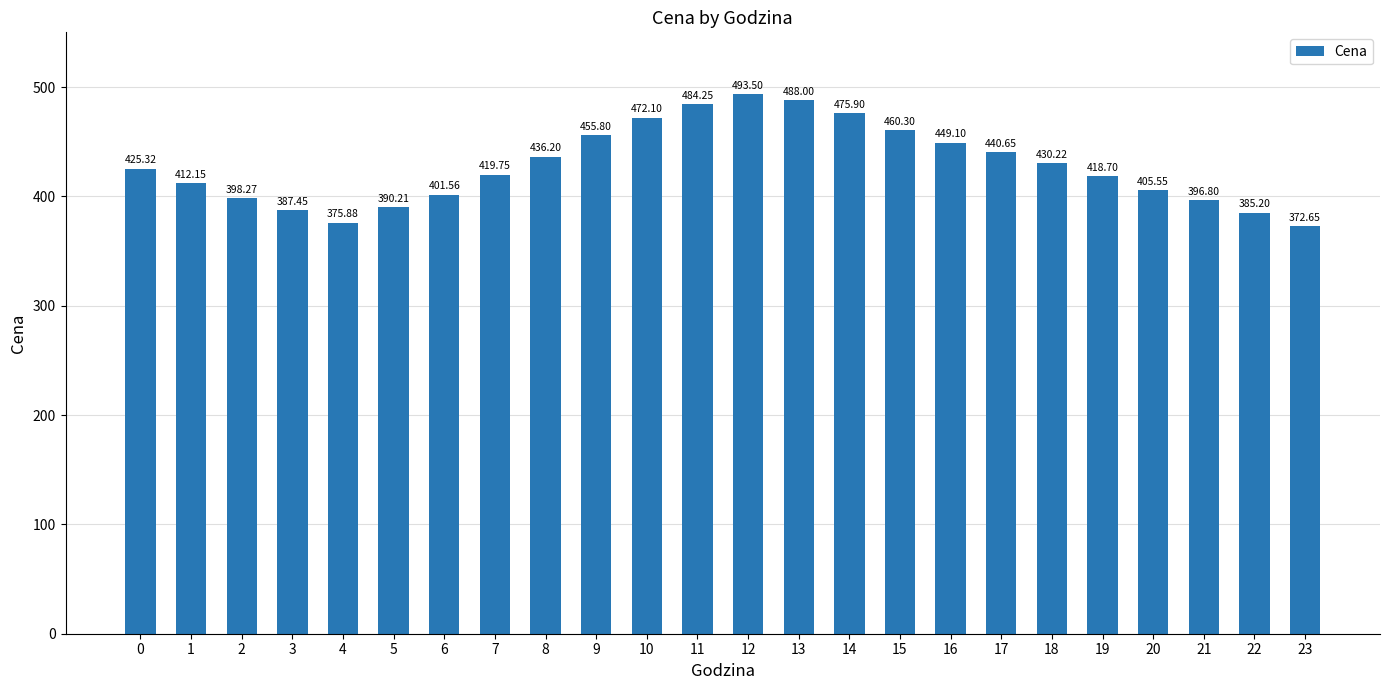

What is the difference between the maximum and second lowest values?

117.6